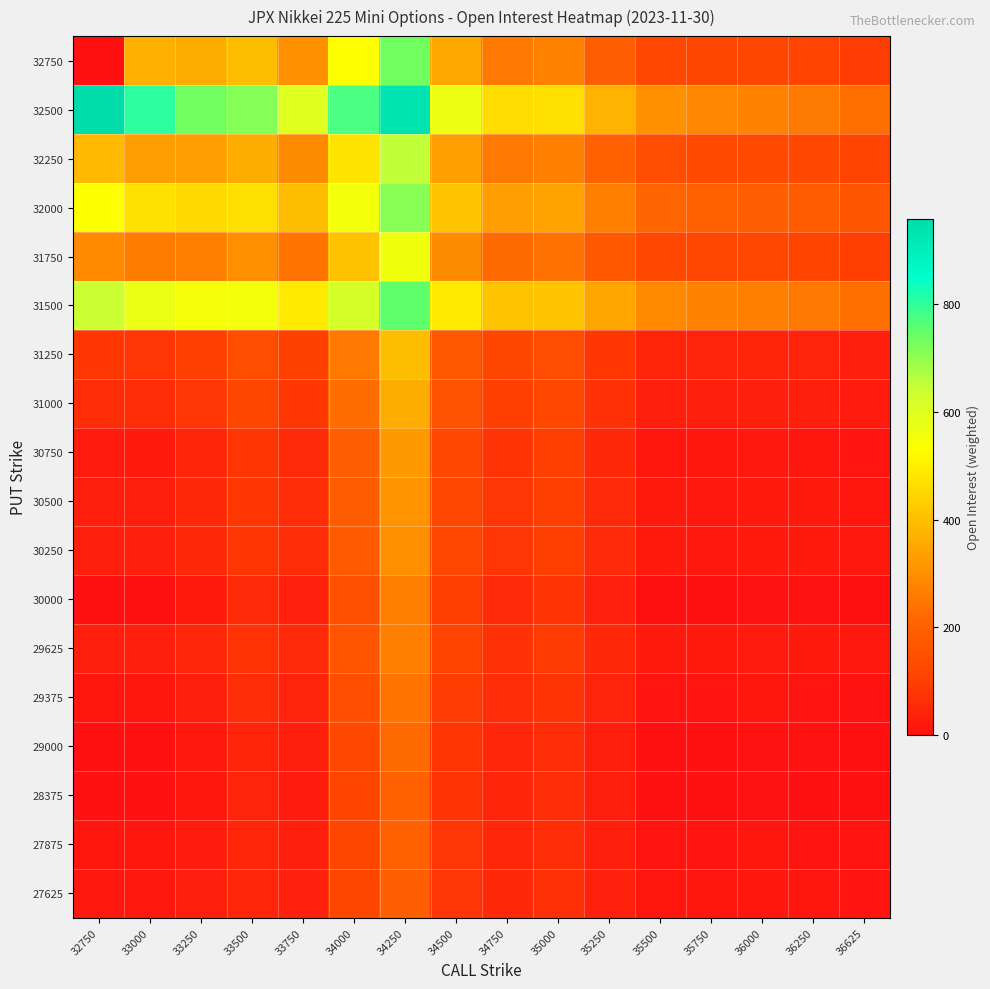

Reading right to left, list all the values displayed in this chart.

27625: 36625=10.1	36250=13.6	36000=14.8	35750=11.7	35500=13.1	35250=35.7	35000=63.7	34750=49.8	34500=78.3	34250=193.6	34000=113.8	33750=35.9	33500=48.7	33250=28.2	33000=16.9	32750=16.9
27875: 36625=7.6	36250=11.1	36000=12.3	35750=9.0	35500=10.4	35250=33.6	35000=62.4	34750=48.1	34500=77.4	34250=196.5	34000=114.0	33750=33.3	33500=46.5	33250=25.2	33000=13.2	32750=13.1
28375: 36625=0.1	36250=3.5	36000=4.5	35750=0.8	35500=2.0	35250=26.3	35000=56.9	34750=41.4	34500=72.6	34250=200.1	34000=111.5	33750=24.4	33500=38.3	33250=14.8	33000=1.3	32750=0.7
29000: 36625=0.9	36250=4.6	36000=5.7	35750=1.7	35500=3.1	35250=29.6	35000=62.9	34750=46.2	34500=80.6	34250=221.3	34000=124.3	33750=28.3	33500=43.9	33250=17.9	33000=2.9	32750=2.2
29375: 36625=6.7	36250=10.9	36000=12.2	35750=8.3	35500=9.9	35250=38.1	35000=73.7	34750=56.4	34500=93.3	34250=243.5	34000=141.1	33750=39.1	33500=56.4	33250=29.0	33000=13.4	32750=13.3
29625: 36625=16.3	36250=21.0	36000=22.8	35750=19.1	35500=21.2	35250=50.9	35000=88.3	34750=70.9	34500=110.0	34250=267.6	34000=161.6	33750=55.6	33500=74.7	33250=46.8	33000=31.3	32750=32.2
30000: 36625=1.0	36250=5.2	36000=6.4	35750=1.9	35500=3.5	35250=34.2	35000=73.3	34750=54.2	34500=95.2	34250=263.3	34000=149.1	33750=34.1	33500=53.6	33250=22.0	33000=3.5	32750=2.7
30250: 36625=15.1	36250=20.1	36000=22.0	35750=17.9	35500=20.2	35250=52.9	35000=94.5	34750=75.5	34500=119.4	34250=297.2	34000=178.7	33750=59.0	33500=81.1	33250=49.2	33000=31.3	32750=32.4
30500: 36625=13.7	36250=18.9	36000=20.8	35750=16.5	35500=18.7	35250=52.9	35000=96.4	34750=76.5	34500=122.7	34250=310.0	34000=185.7	33750=59.3	33500=82.8	33250=48.9	33000=29.7	32750=30.8
30750: 36625=9.5	36250=14.6	36000=16.4	35750=11.8	35500=13.9	35250=49.4	35000=94.8	34750=73.8	34500=122.3	34250=320.0	34000=188.9	33750=54.9	33500=79.6	33250=43.1	33000=22.0	32750=22.5
31000: 36625=24.6	36250=30.9	36000=33.4	35750=29.3	35500=32.4	35250=70.4	35000=119.1	34750=98.3	34500=150.9	34250=361.9	34000=225.2	33750=84.7	33500=113.3	33250=76.6	33000=56.5	32750=60.2
31250: 36625=32.3	36250=39.3	36000=42.3	35750=38.5	35500=42.1	35250=82.5	35000=134.4	34750=113.3	34500=169.9	34250=395.2	34000=251.7	33750=103.0	33500=135.2	33250=97.3	33000=77.3	32750=83.4
31500: 36625=234.0	36250=254.4	36000=267.4	35750=274.0	35500=289.6	35250=345.2	35000=414.6	34750=408.7	34500=487.2	34250=748.8	34000=620.3	33750=488.5	33500=555.5	33250=552.4	33000=575.8	32750=638.0
31750: 36625=99.0	36250=111.2	36000=117.9	35750=117.4	35500=125.6	35250=175.1	35000=238.6	34750=221.4	34500=292.7	34250=559.0	34000=406.0	33750=245.3	33500=296.4	33250=267.0	33000=261.3	32750=292.0
32000: 36625=166.0	36250=183.5	36000=194.2	35750=197.7	35500=210.8	35250=268.2	35000=341.5	34750=330.0	34500=414.1	34250=710.3	34000=557.2	33750=395.6	33500=466.8	33250=453.1	33000=470.0	32750=534.9
32250: 36625=107.2	36250=121.2	36000=129.2	35750=129.2	35500=139.1	35250=195.6	35000=268.9	34750=251.4	34500=336.0	34250=650.3	34000=477.8	33750=292.2	33500=359.8	33250=331.0	33000=332.9	32750=385.7
32500: 36625=233.3	36250=258.0	36000=274.0	35750=282.6	35500=302.6	35250=373.9	35000=465.1	34750=461.4	34500=570.5	34250=934.7	34000=773.4	33750=600.0	33500=714.5	33250=732.3	33000=801.3	32750=958.4
32750: 36625=93.4	36250=107.9	36000=116.0	35750=115.2	35500=125.5	35250=189.1	35000=273.2	34750=253.2	34500=353.3	34250=732.2	34000=530.4	33750=305.0	33500=393.7	33250=361.0	33000=369.6	32750=0.0